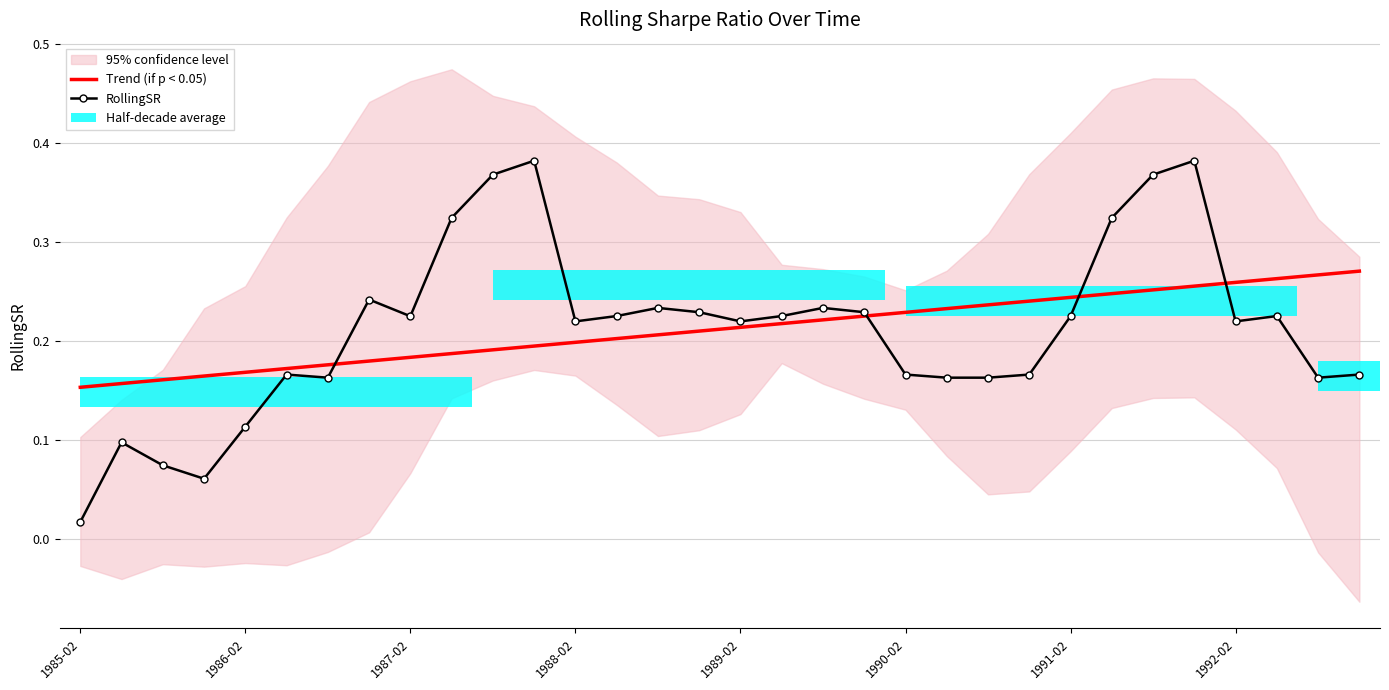

The Trend (if p < 0.05) series shows 0.1 at 17. True or false?

False